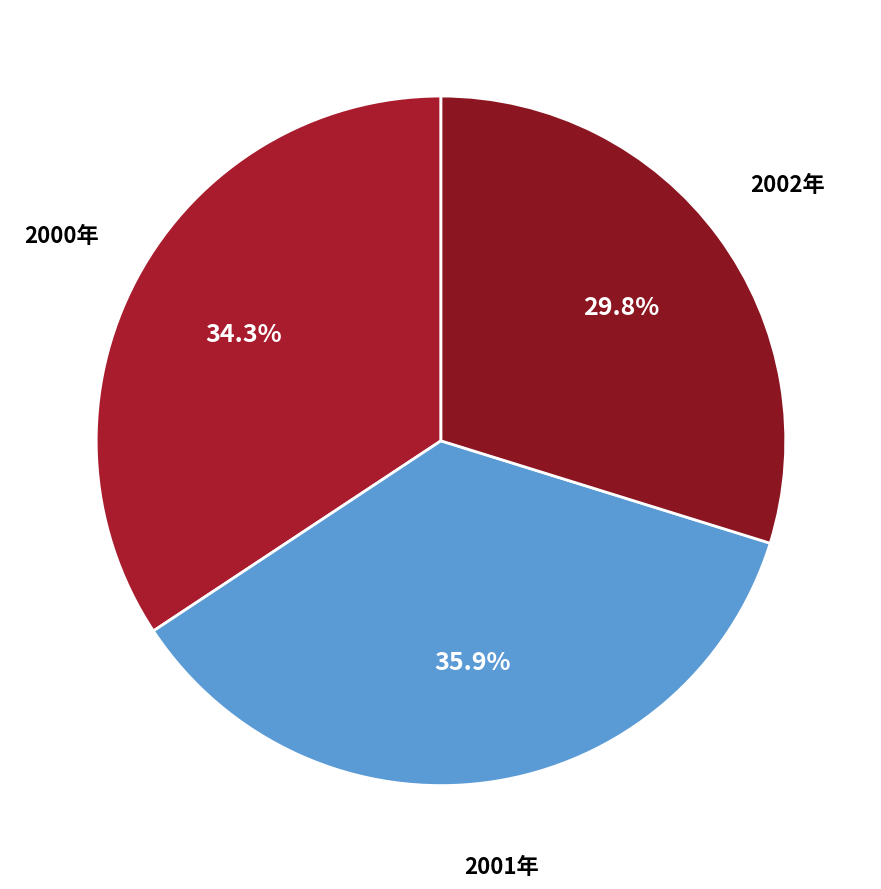

How many segments does this pie chart have?

3